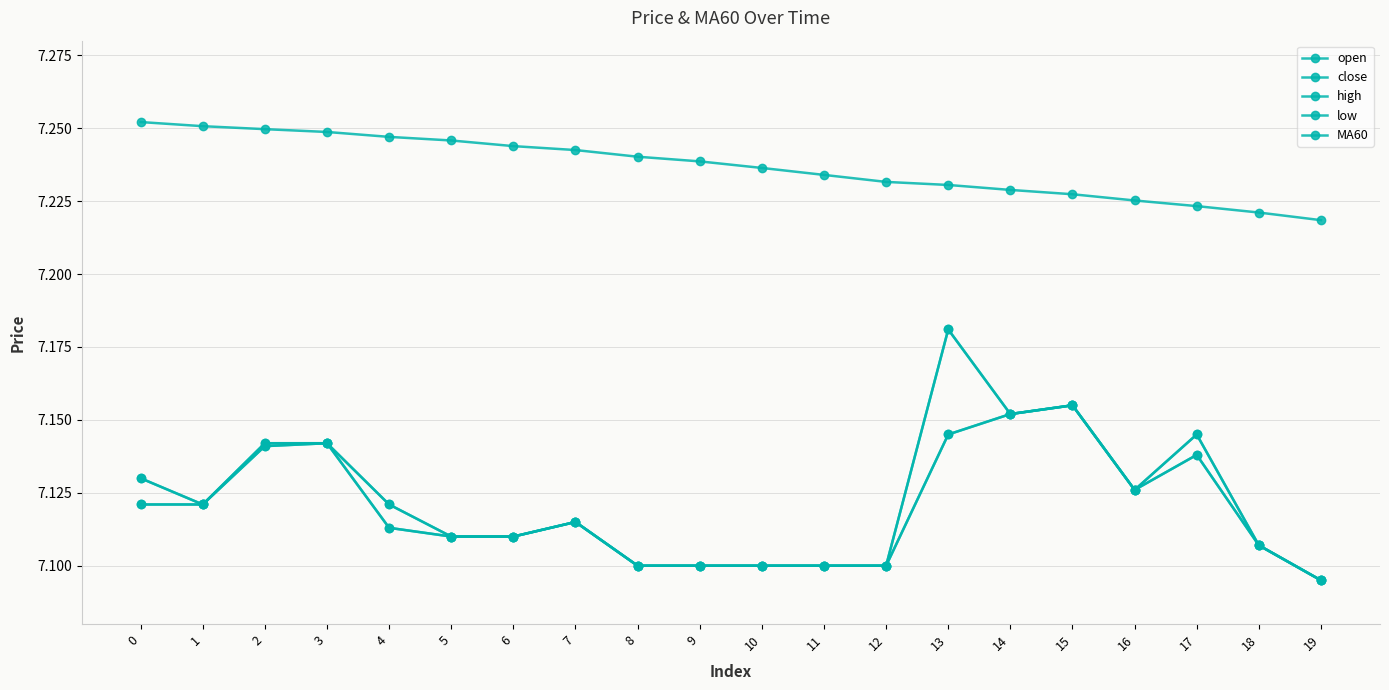

How many lines are shown in the chart?

5